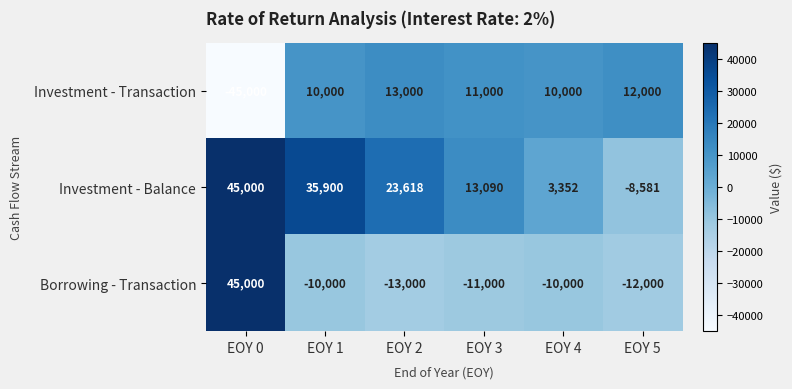

Which series changed the most between EOY 1 and EOY 4?

Investment - Balance